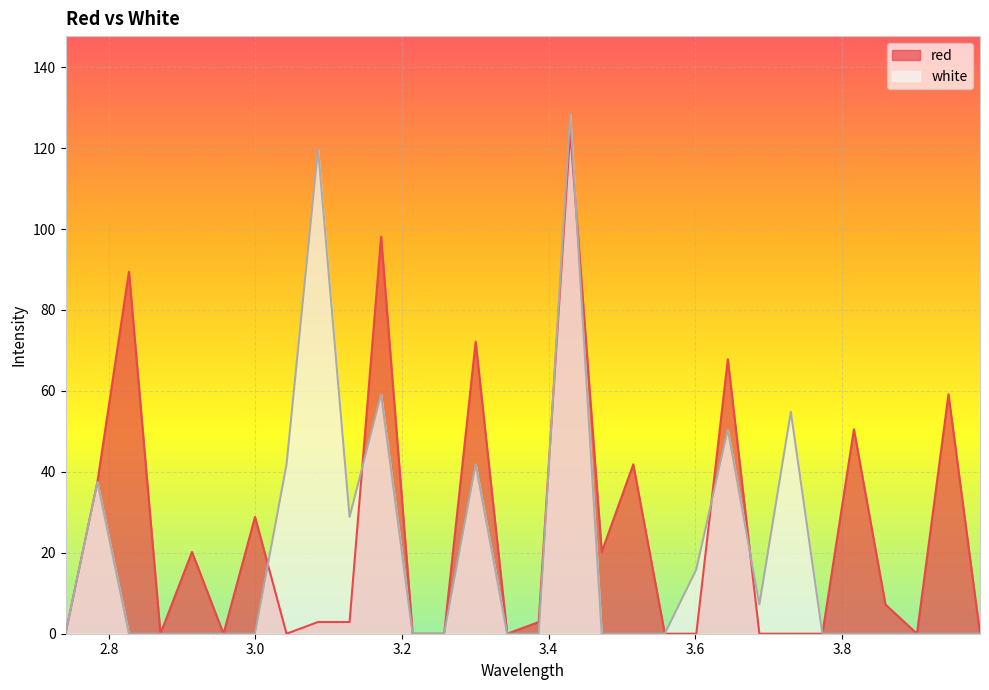

Which has a higher value, 2.8275 or 2.9565?

2.8275